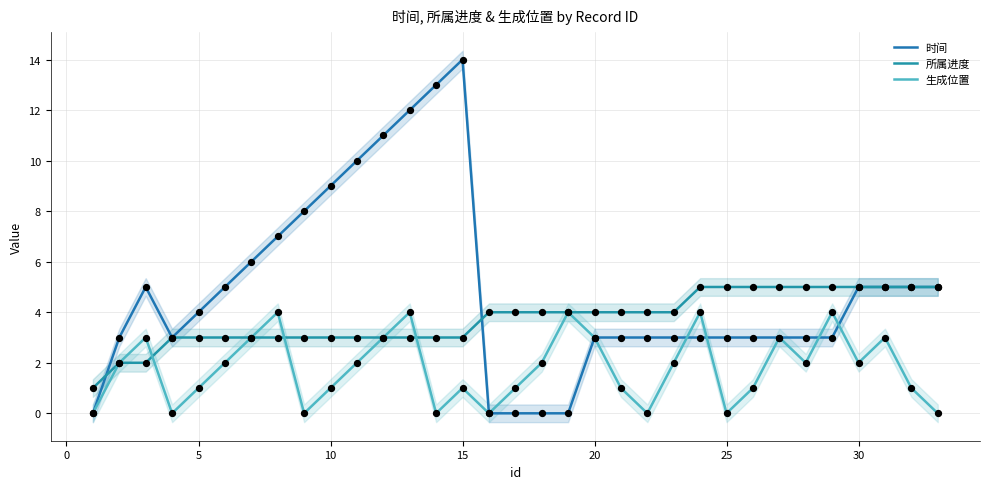

Which series contains the highest Y value?

时间